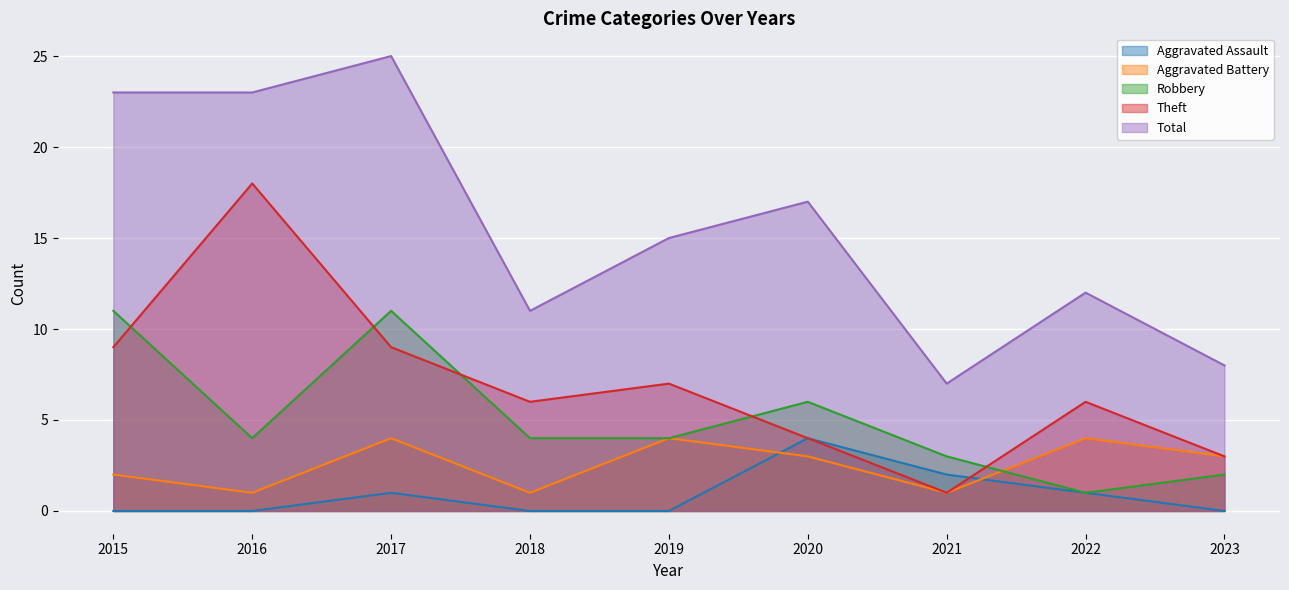

Where is the first local maximum for Aggravated Assault?

2017